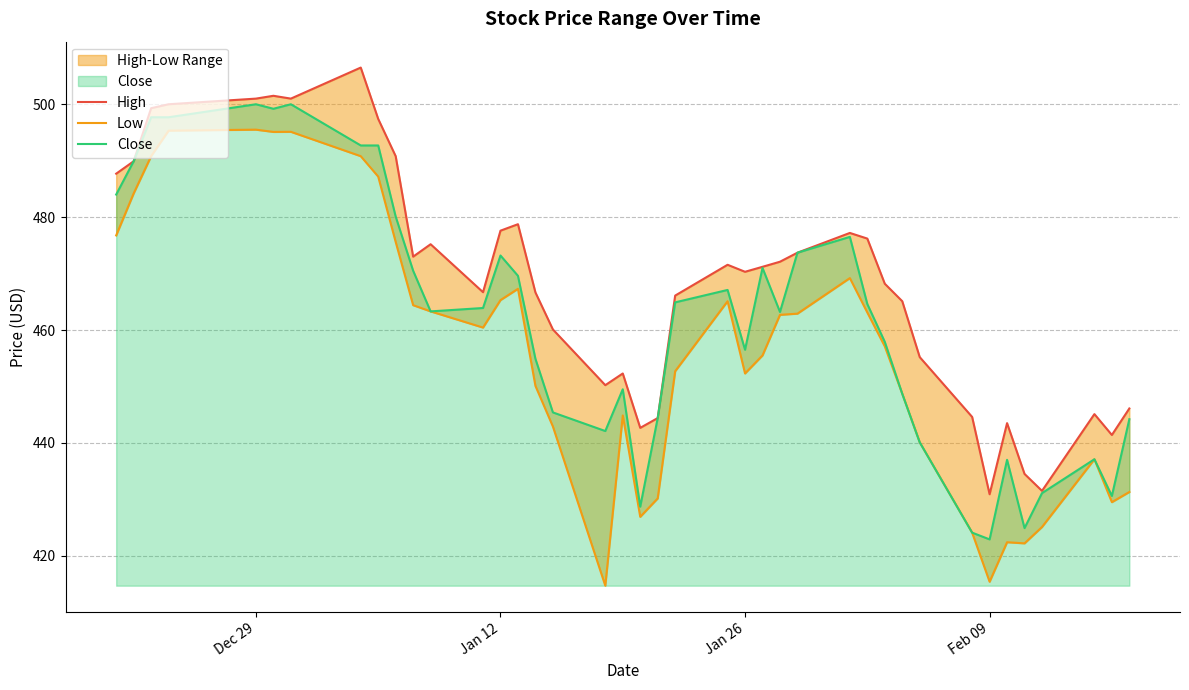

The value of Close at 36 is 629.0. True or false?

False